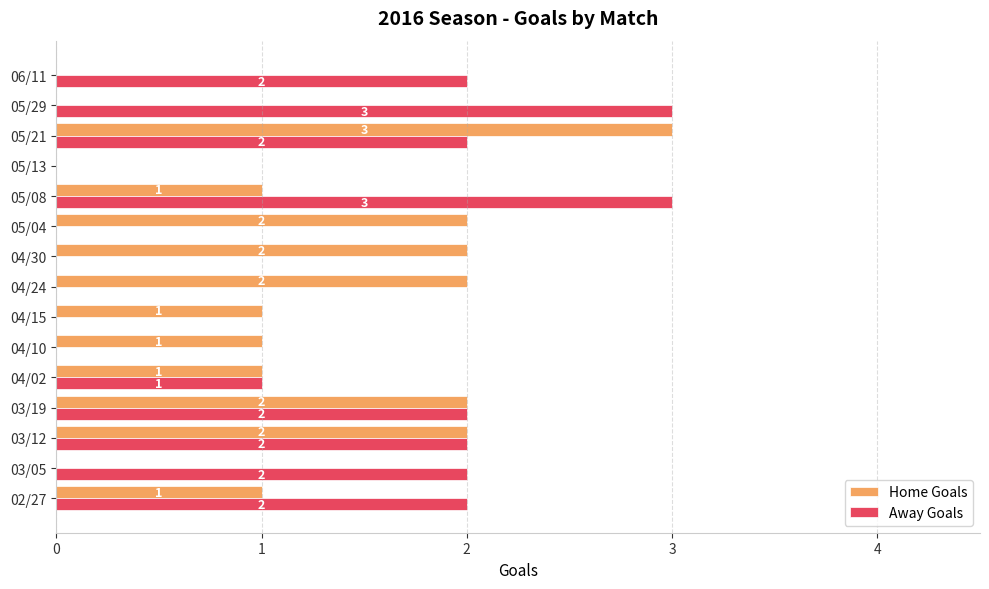

At which label is Away Goals closest to 1?

04/02